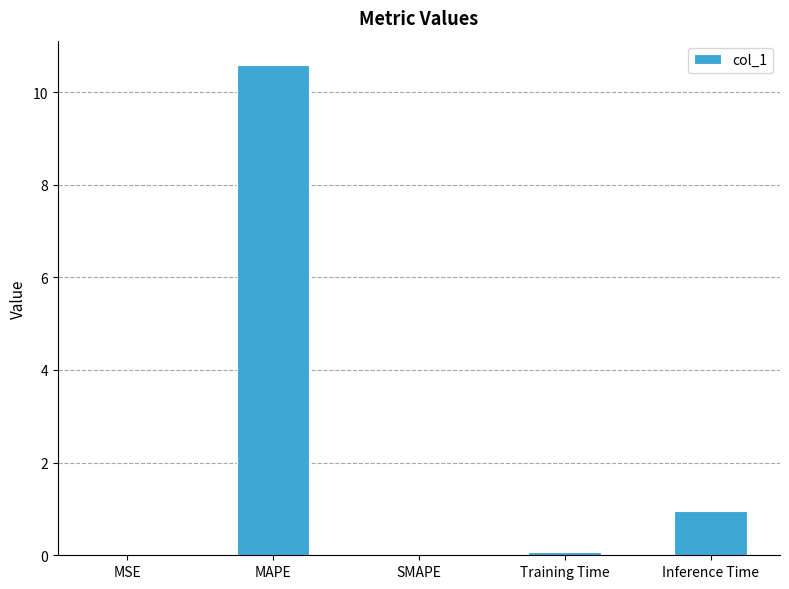

The value at Inference Time is 1.6. True or false?

False